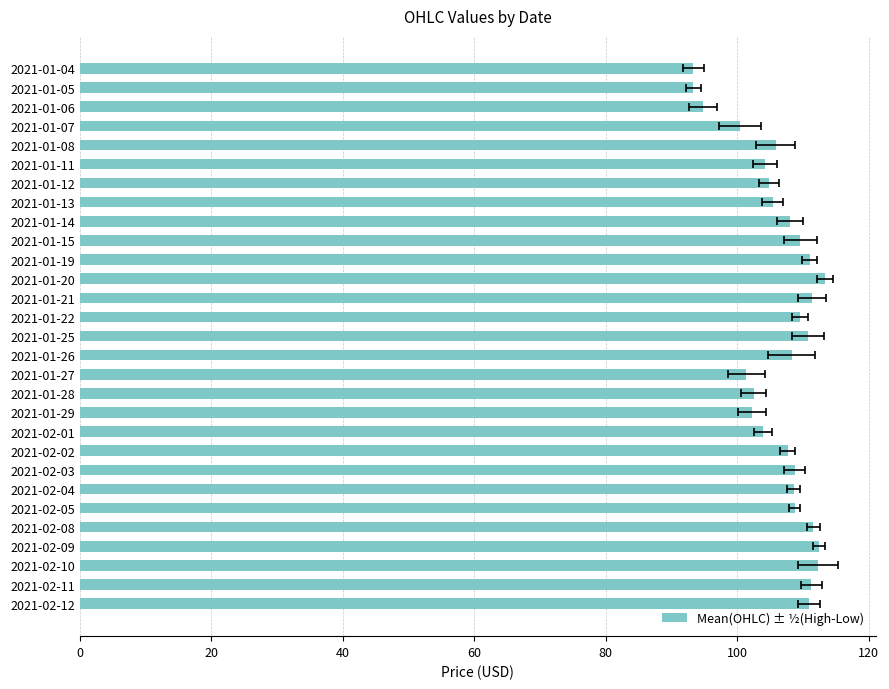

What is the sum of all values?

3086.4